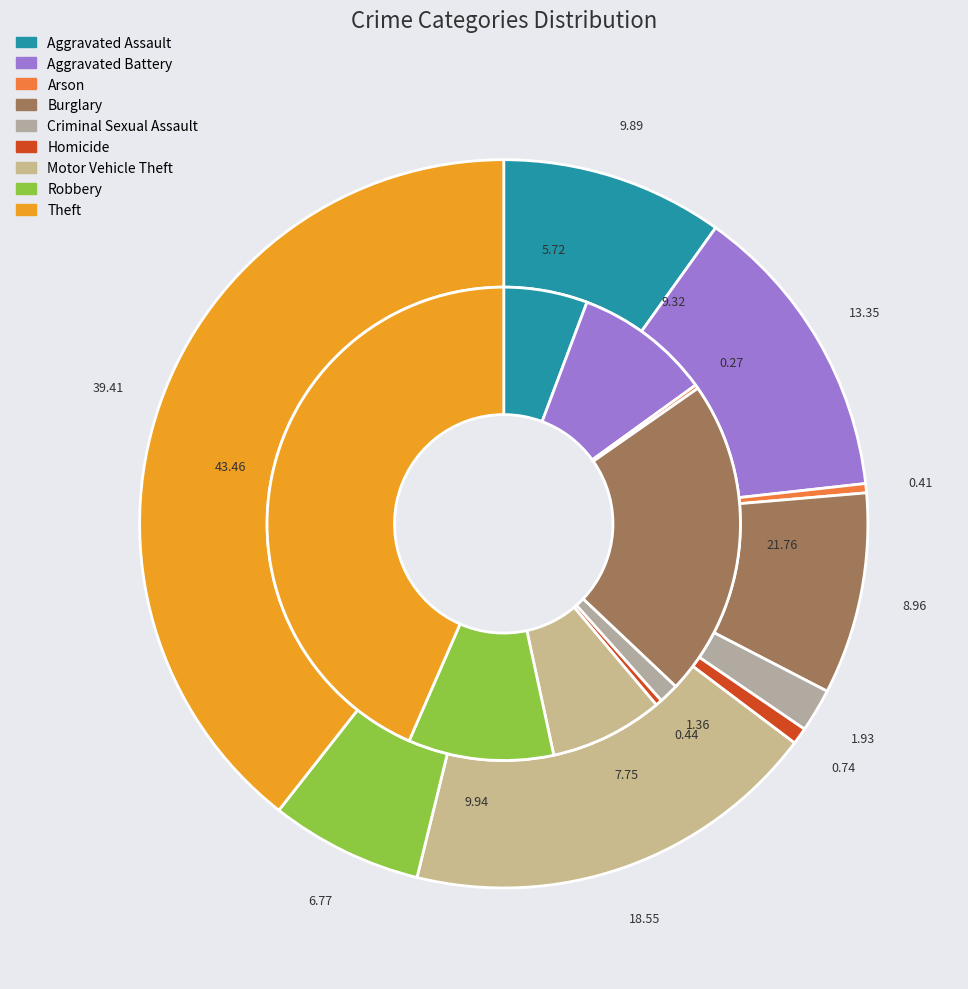

How many slices are in this pie chart?

9